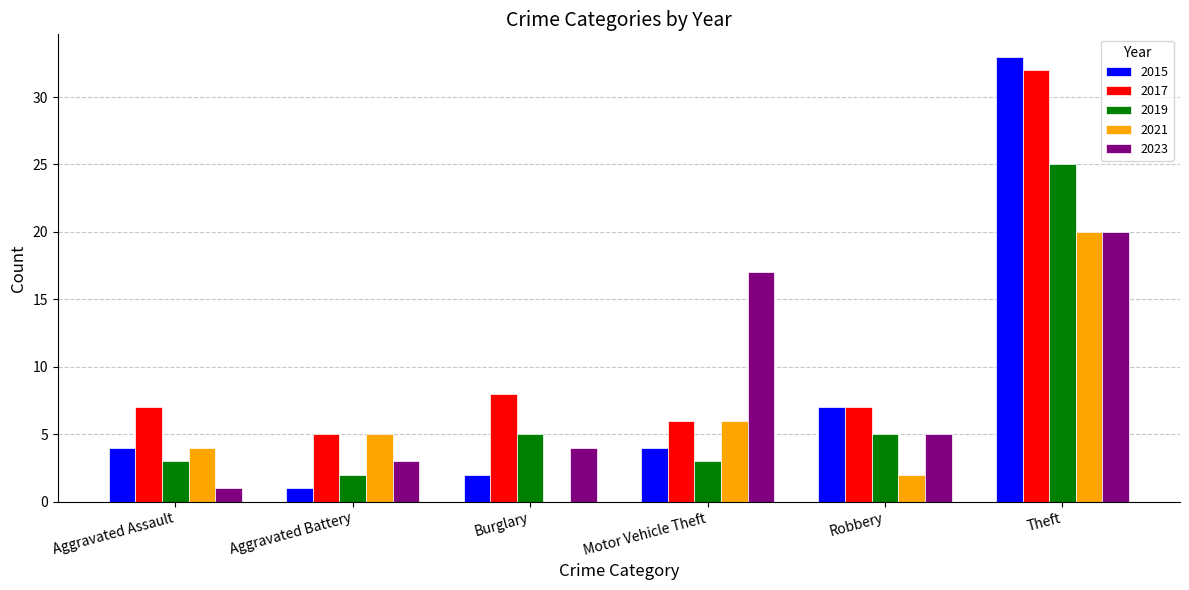

At which label is 2021 closest to 10?

Motor Vehicle Theft